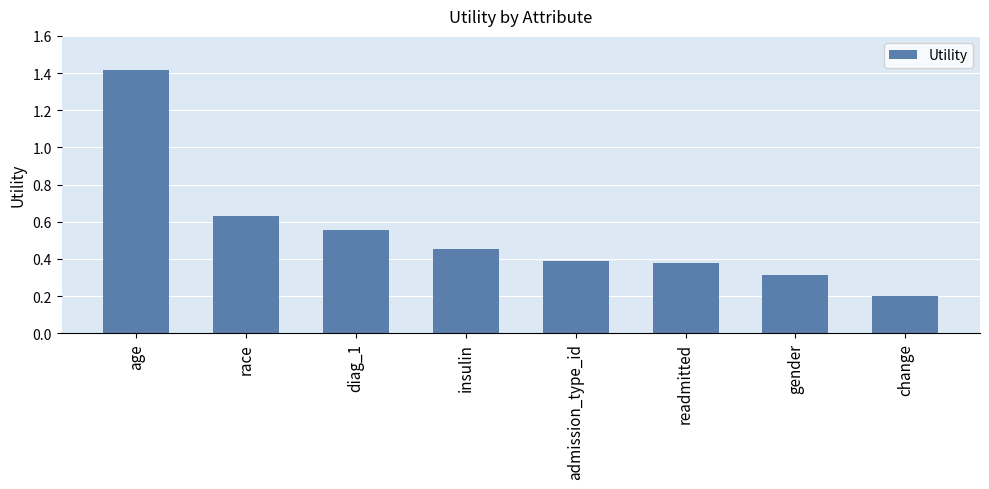

Between gender and admission_type_id, which is larger?

admission_type_id